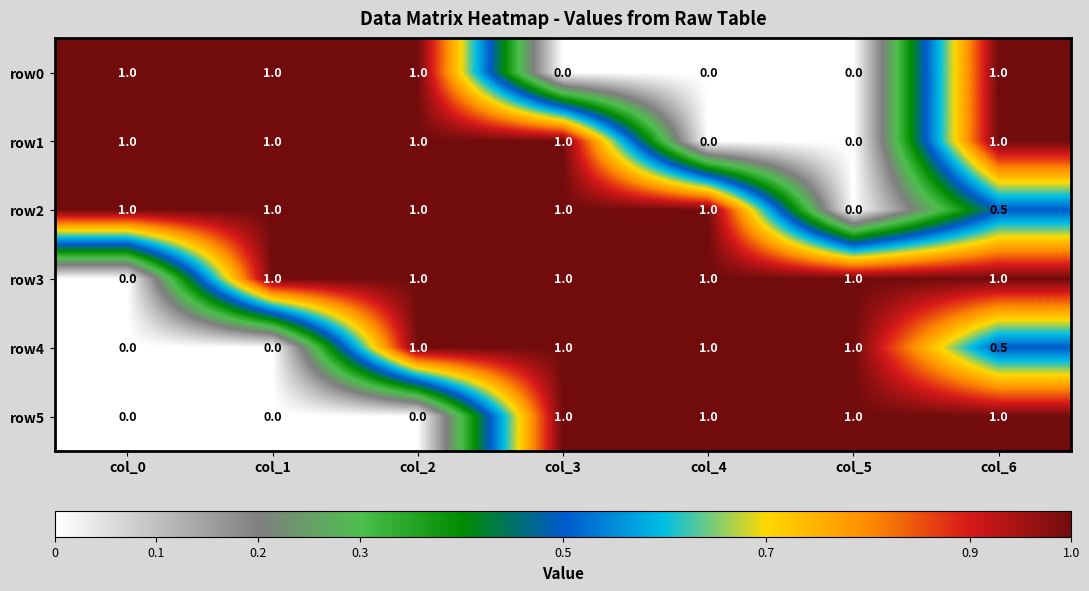

The row5 series shows 0.0 at col_0. True or false?

True